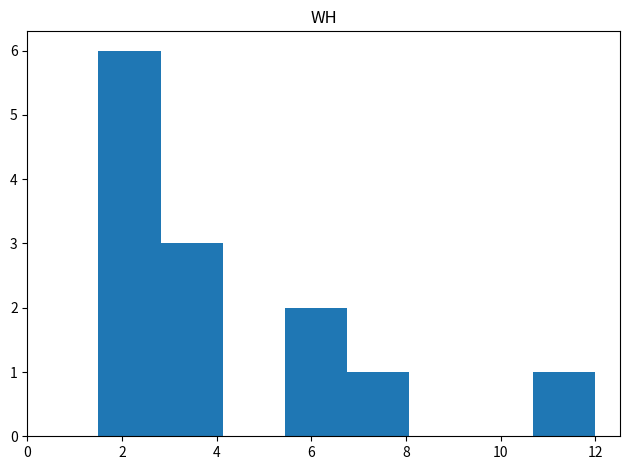

Over which range of the x-axis is the bar tallest?

1.6 to 2.8